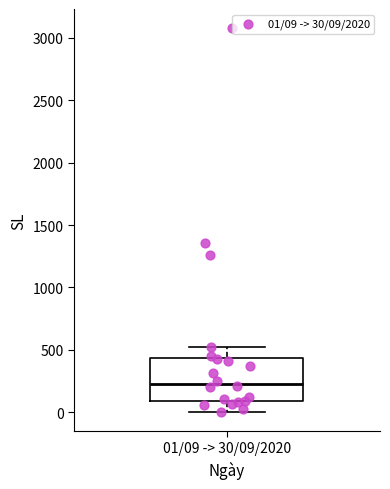

Read this box plot against the y-axis: the position of the median line, the range covered by the box, and the ends of both whiskers. The values are not printed on the chart, so give them approximately, as read against the axis.

median 250, box 100 to 450, whiskers 0 to 550